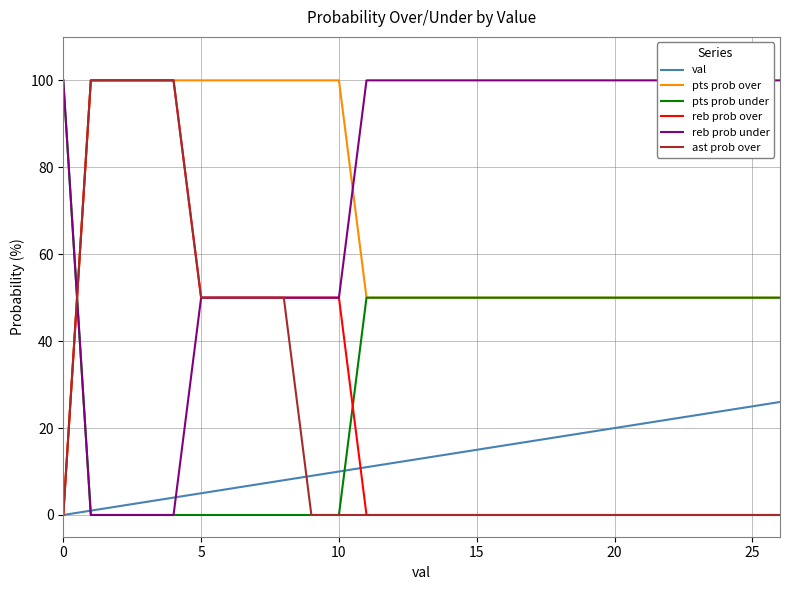

What is the label of the 14th point from the left?

13